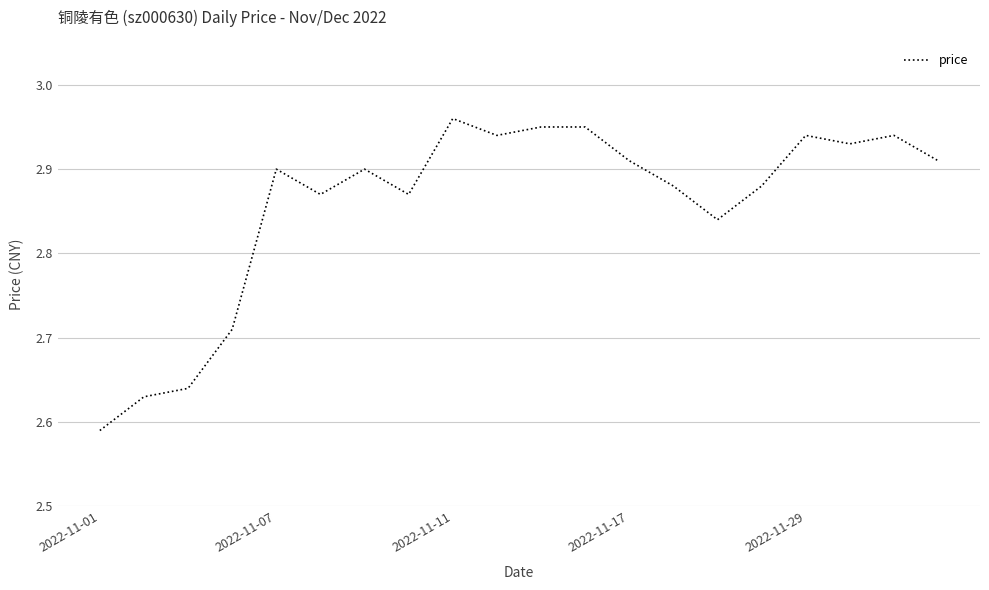

How many lines are shown in the chart?

1